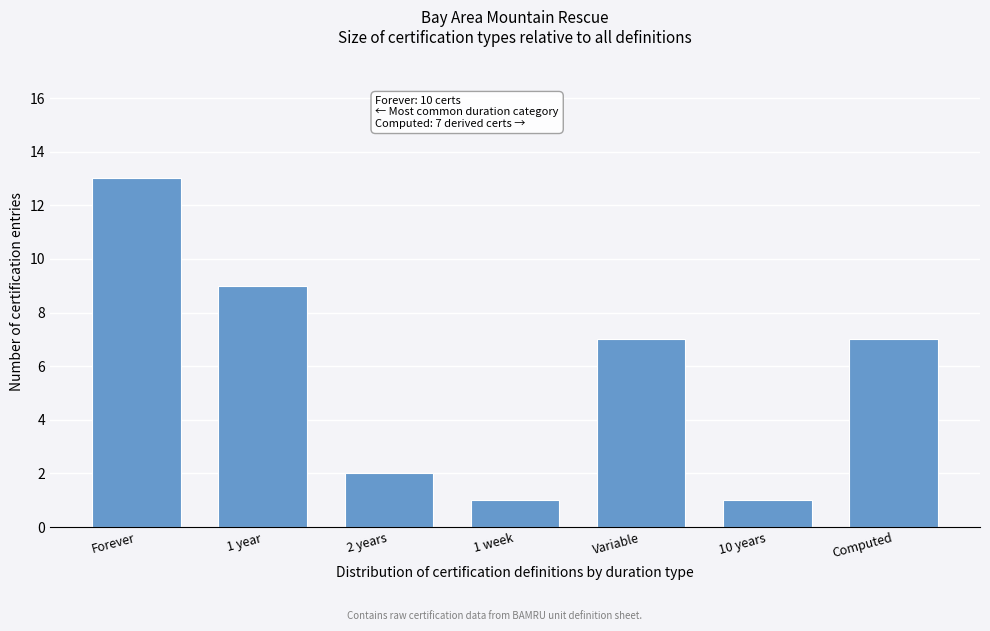

Reading left to right, list all the values displayed in this chart.

Forever=13	1 year=9	2 years=2	1 week=1	Variable=7	10 years=1	Computed=7